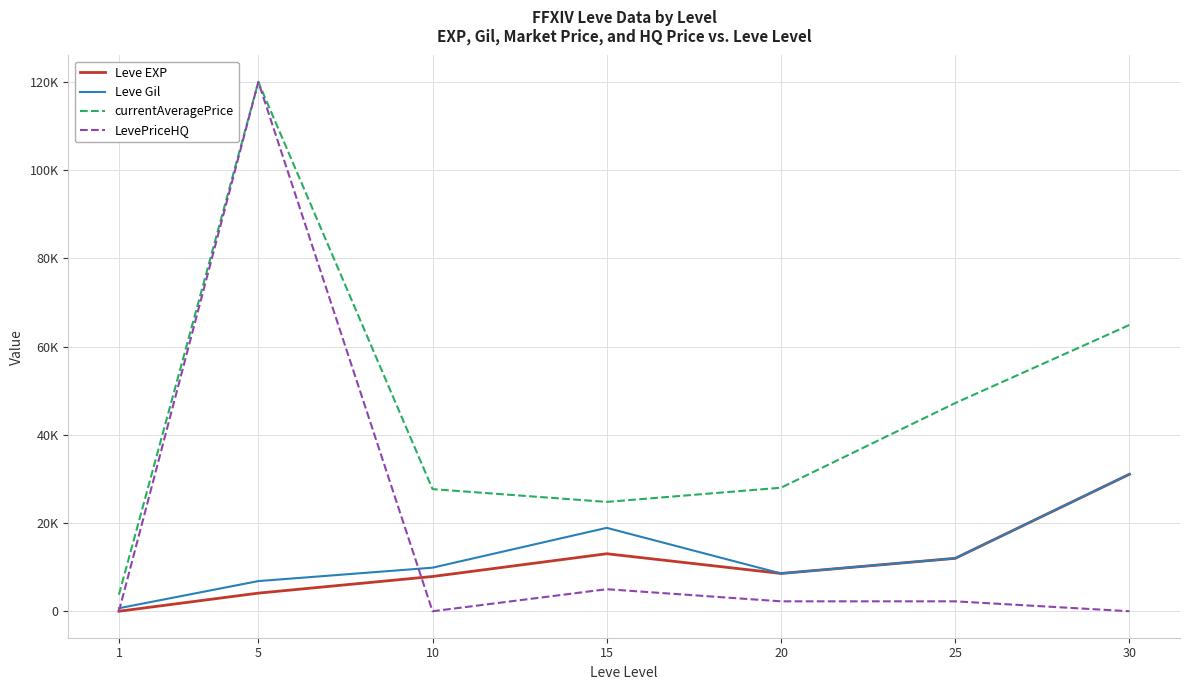

Reading right to left, list all the values displayed in this chart.

Leve EXP: 30=31070	25=12000	20=8570	15=13040	10=7880	5=4110	1=1
Leve Gil: 30=31070	25=12000	20=8570	15=18910	10=9880	5=6840	1=690
currentAveragePrice: 30=64910	25=47200	20=28010	15=24790	10=27691	5=120000	1=3763
LevePriceHQ: 30=0	25=2250	20=2250	15=5000	10=0	5=120000	1=0